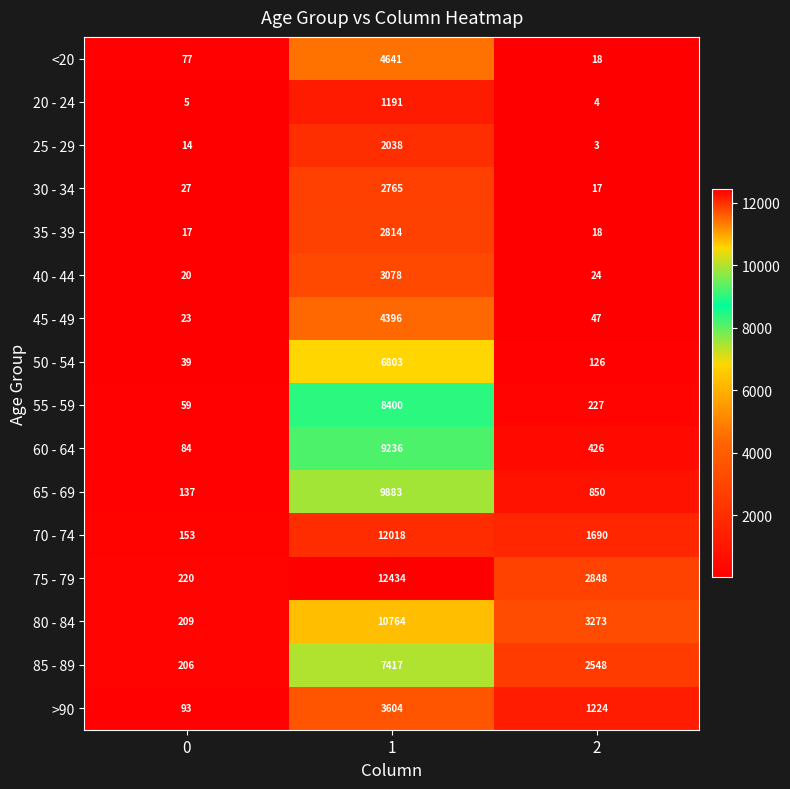

The 80 - 84 series shows 96 at 0. True or false?

False